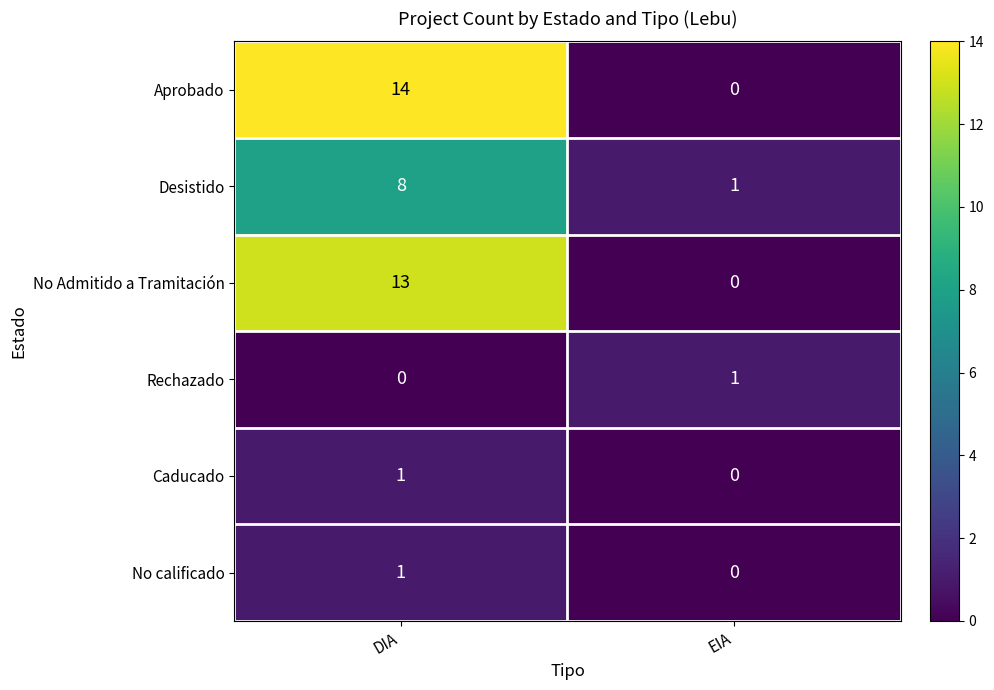

How many categories are shown in the chart?

2